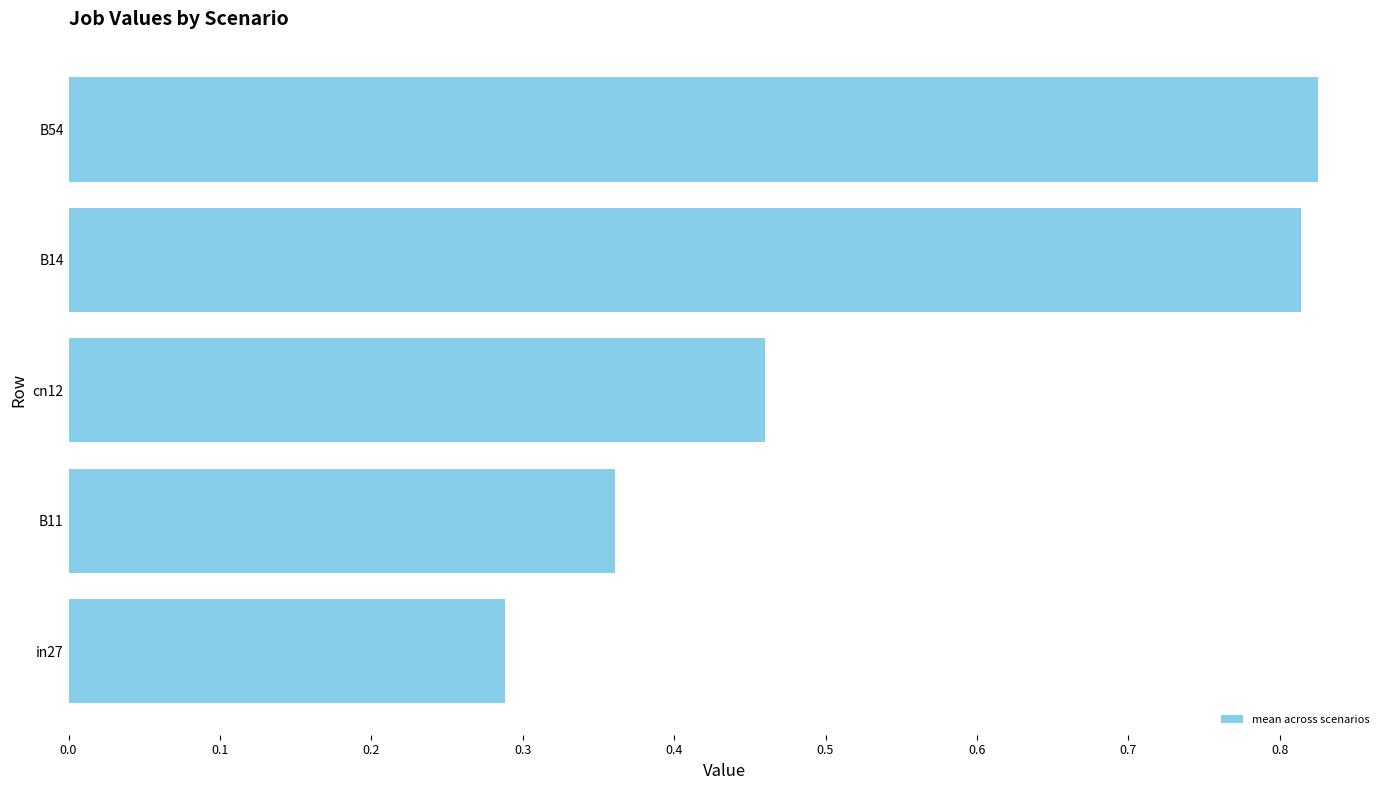

What is the change in value from B11 to B54?

+0.5